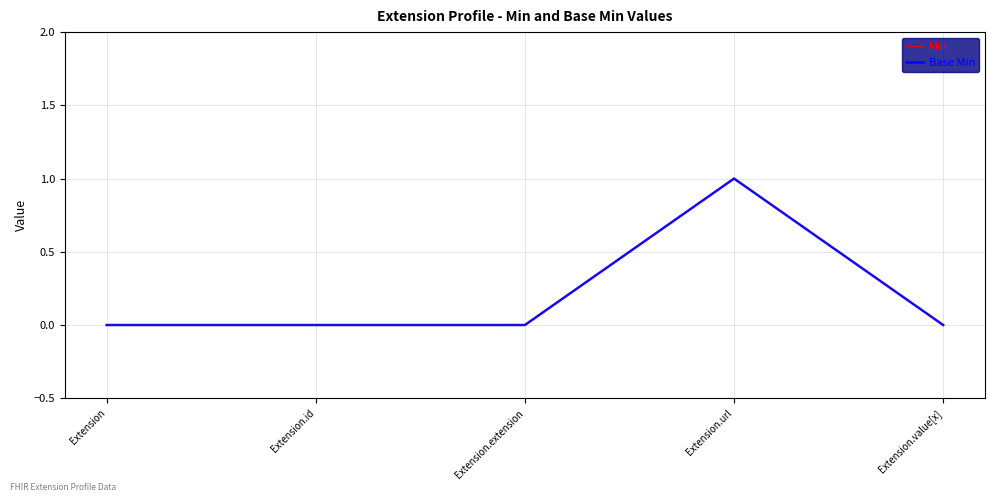

How many lines are shown in the chart?

2